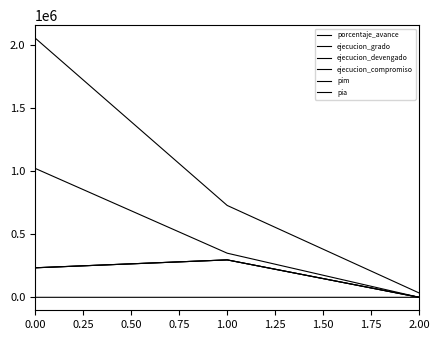

How many positive values does the ejecucion_devengado series have?

2